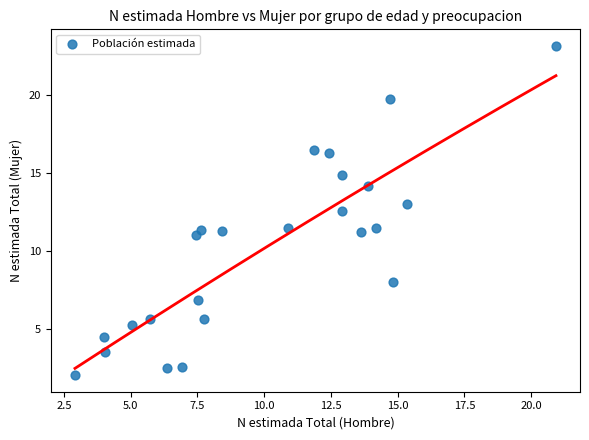

What is the range of X values (max minus min)?

18.0